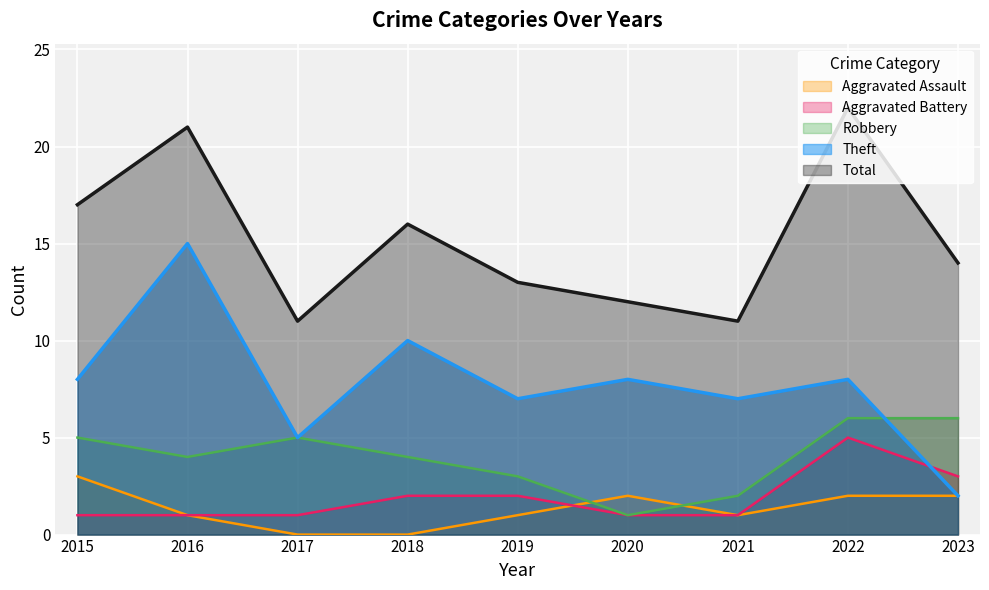

What is the sum of the Robbery values at 2017 and 2016?

9